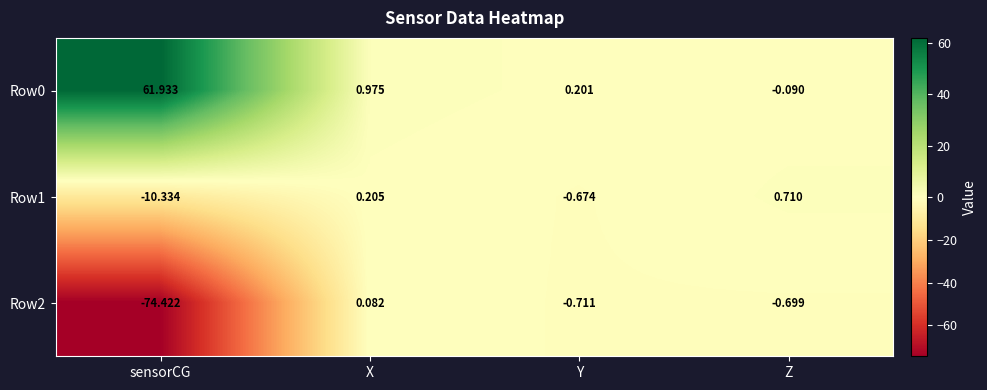

List the labels in order of Row1 value, smallest first.

sensorCG, Y, X, Z